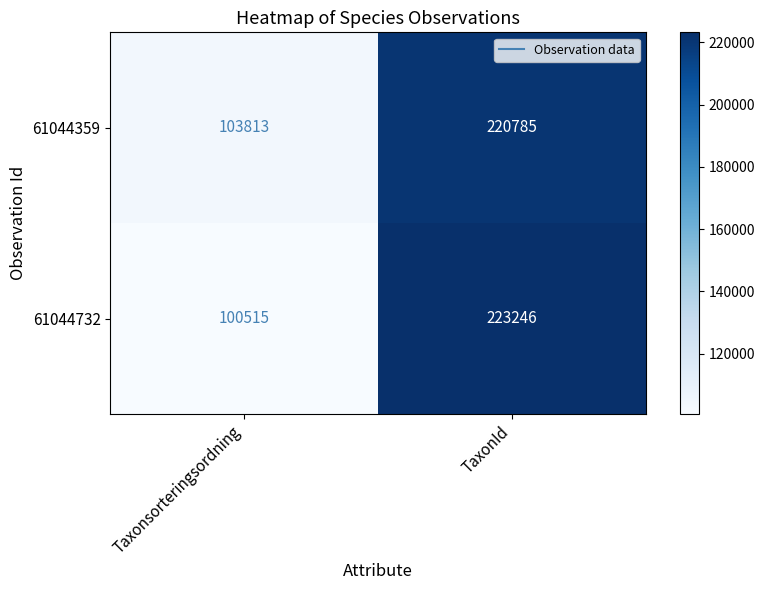

What is the smallest value displayed?

100515